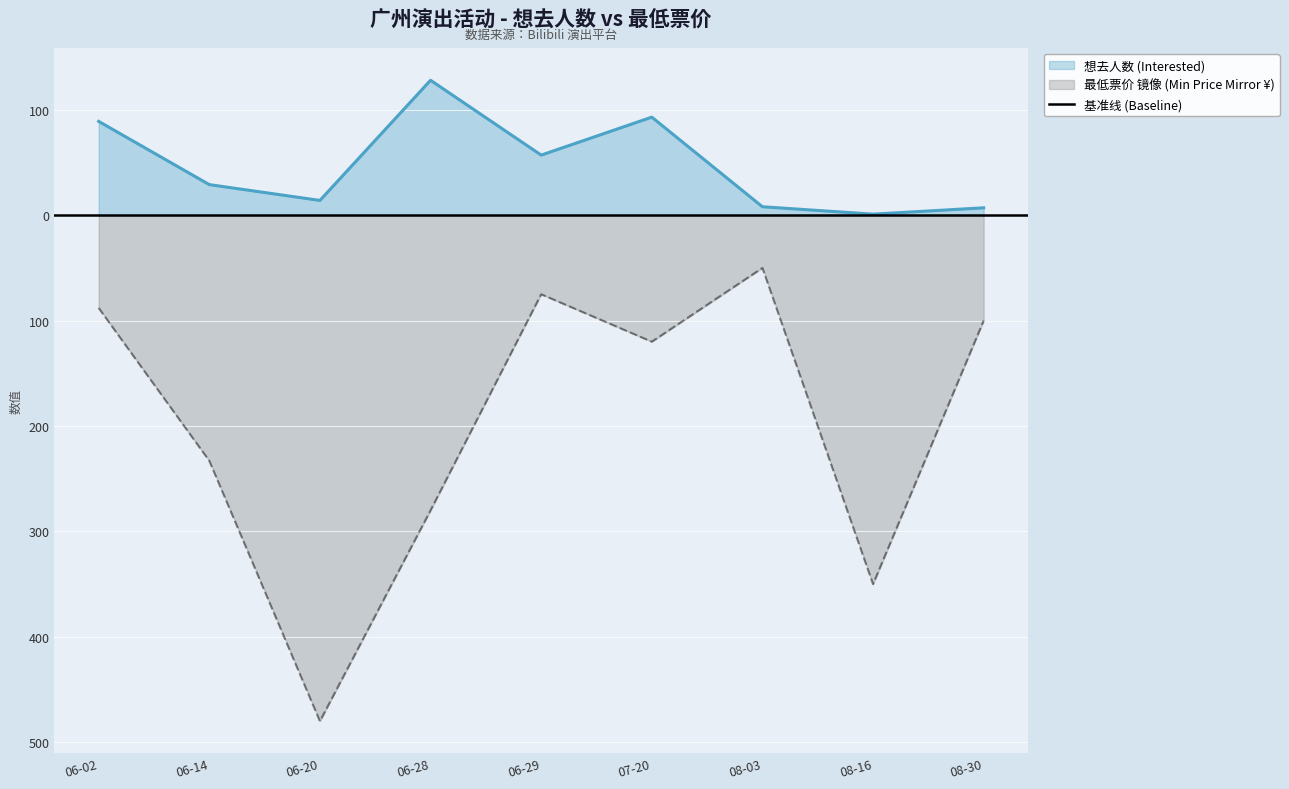

True or false: 最低票价 (Min Price ¥) and 想去人数 (Interested) intersect in this chart.

False